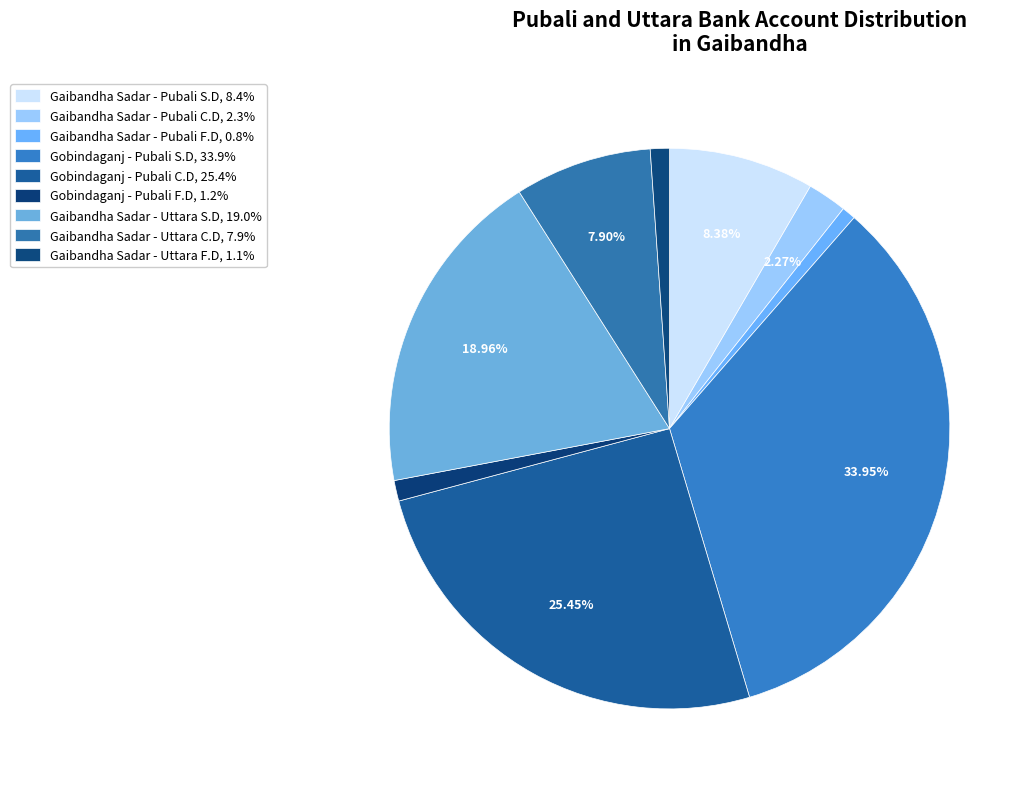

The Gobindaganj - Pubali C.D slice represents 25% of the pie. True or false?

True